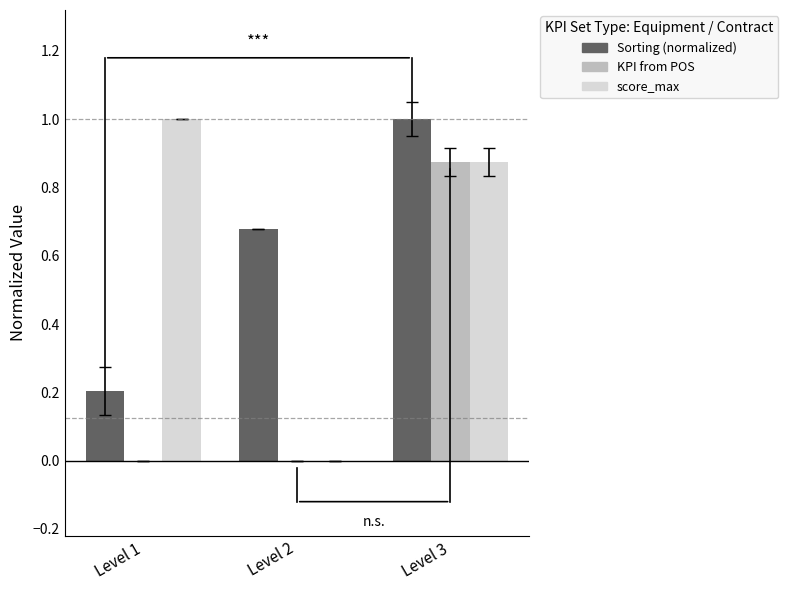

The Sorting (normalized) series shows 0.3 at Level 2. True or false?

False